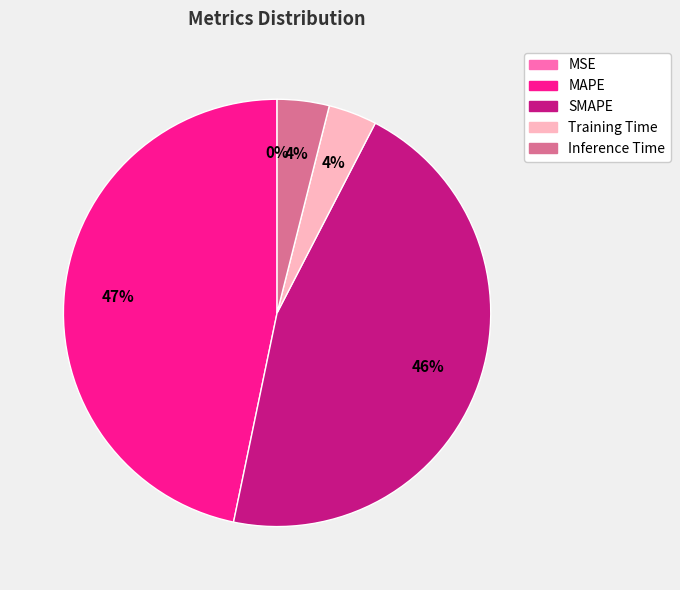

To the nearest percent, what is the average slice percentage?

20%